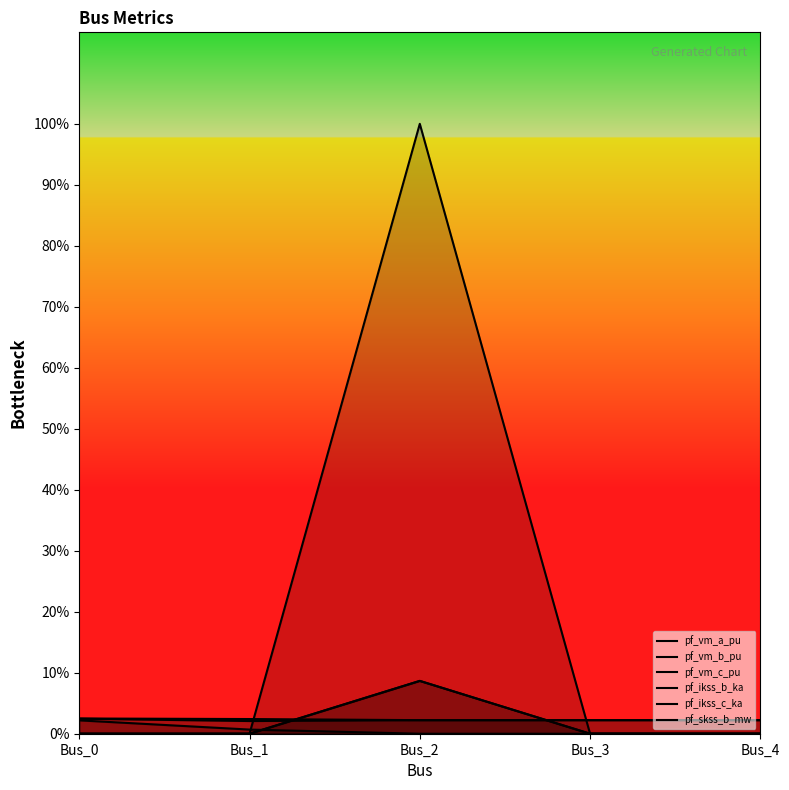

At which category is the sum across all series the highest?

Bus_2